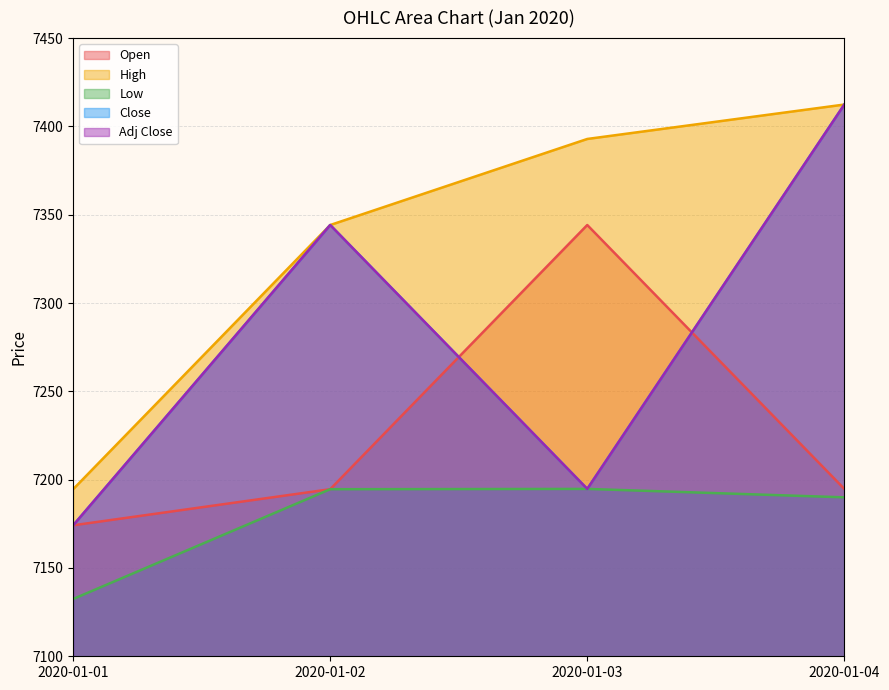

Reading left to right, transcribe all the data shown in this chart.

Open: 2020-01-01=7174.1	2020-01-02=7194.6	2020-01-03=7344.2	2020-01-04=7194.8
High: 2020-01-01=7194.6	2020-01-02=7344.2	2020-01-03=7392.9	2020-01-04=7412.4
Low: 2020-01-01=7132.4	2020-01-02=7194.6	2020-01-03=7194.8	2020-01-04=7190.0
Close: 2020-01-01=7174.1	2020-01-02=7344.2	2020-01-03=7194.8	2020-01-04=7412.4
Adj Close: 2020-01-01=7174.1	2020-01-02=7344.2	2020-01-03=7194.8	2020-01-04=7412.4